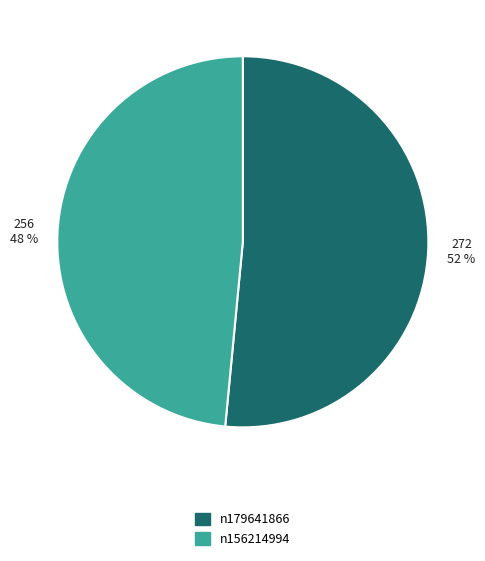

Do n156214994 and n179641866 together represent more than half of the pie?

Yes